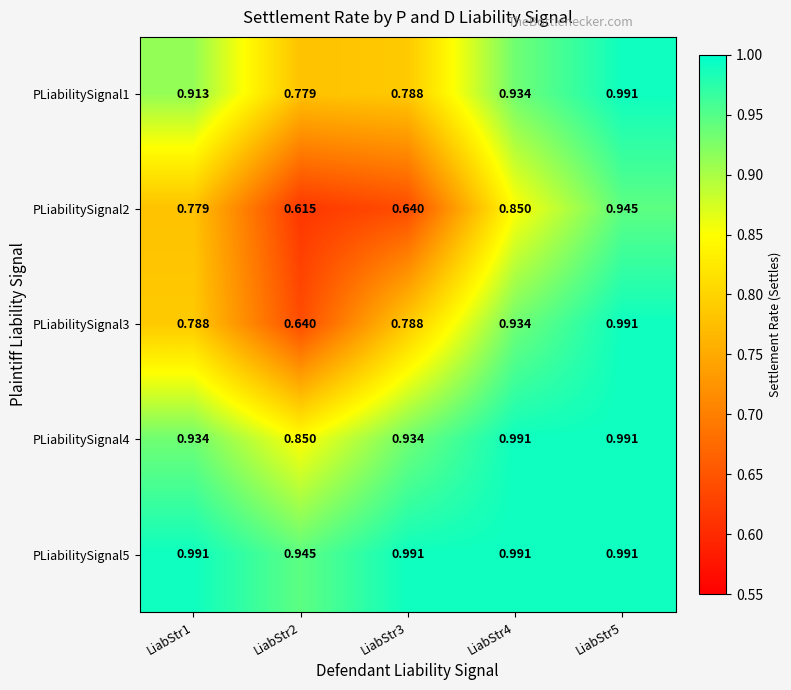

Is the value of PLiabilitySignal1 at LiabStr5 greater than the value of PLiabilitySignal2 at LiabStr1?

Yes